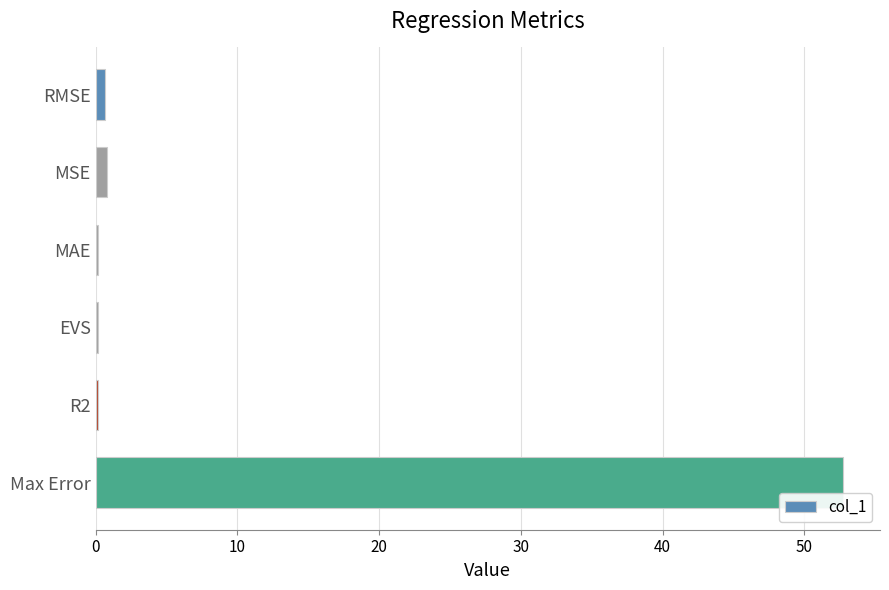

The value at Max Error is 88.0. True or false?

False